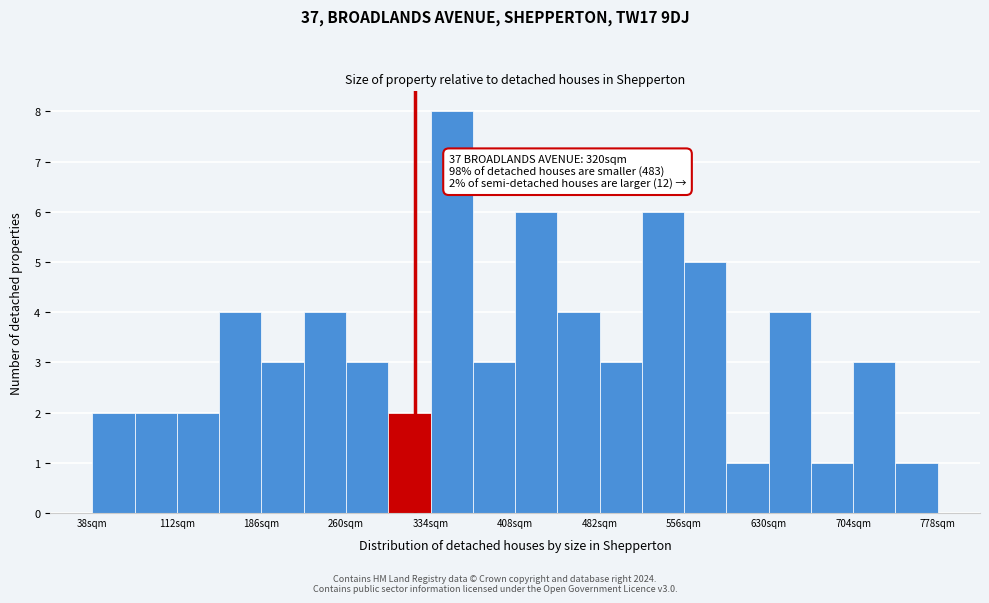

Around what value on the x-axis is the tallest bar? Give the approximate position of its centre, as read against the axis.

350